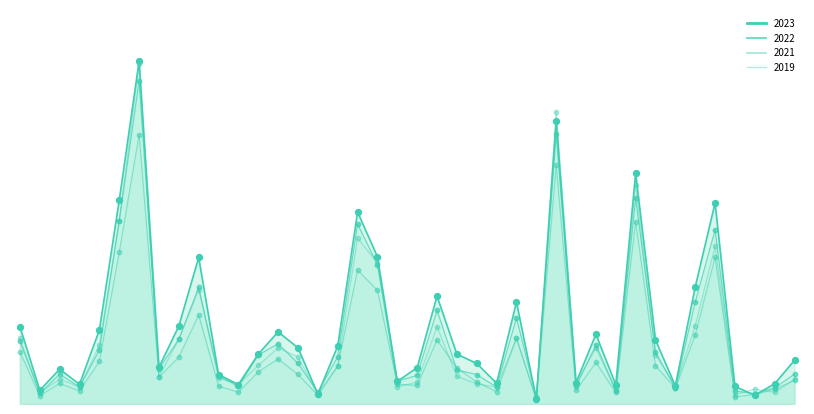

Which series contains the highest Y value?

2023